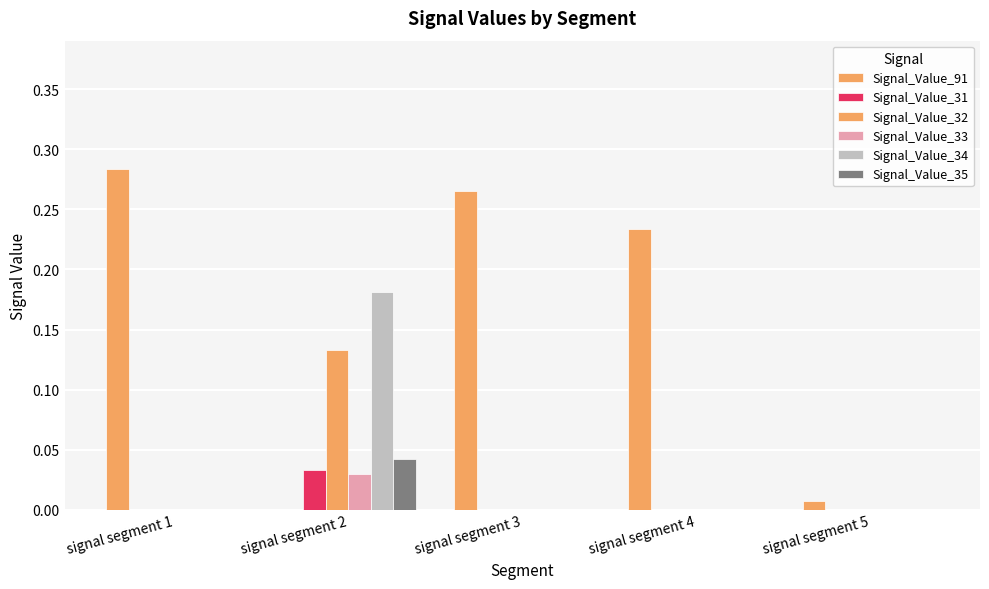

At which category is the sum across all series the highest?

signal segment 2